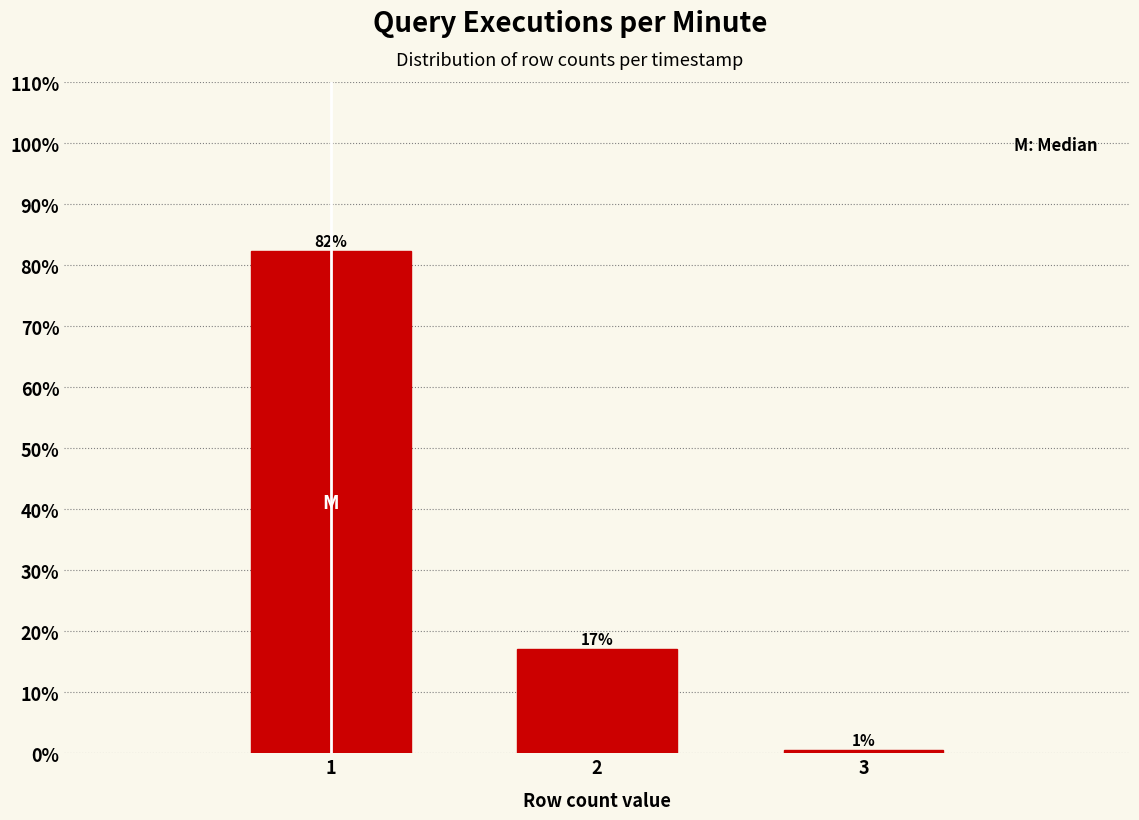

The chart shows a value of 0.6 at 3. True or false?

True